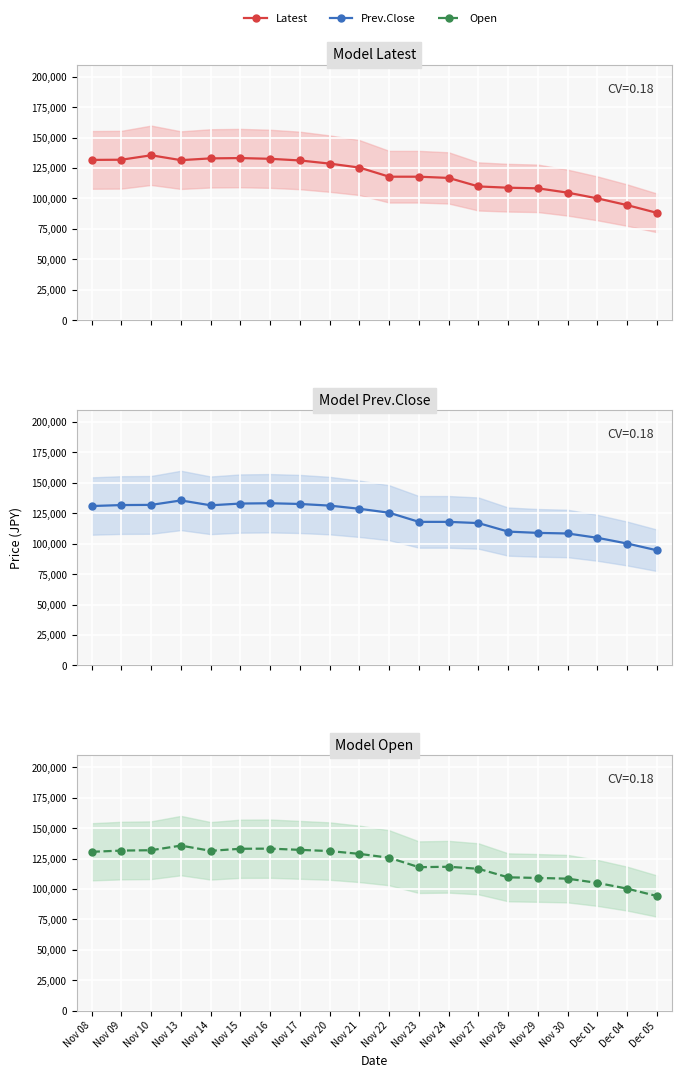

True or false: Latest and Prev.Close cross at least once.

True